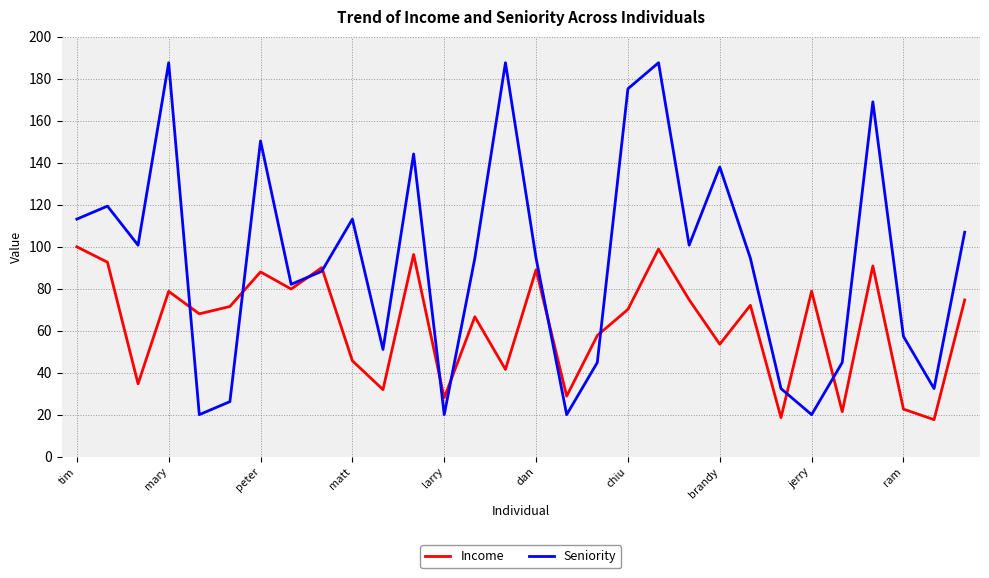

What is the minimum value for Seniority?

20.0